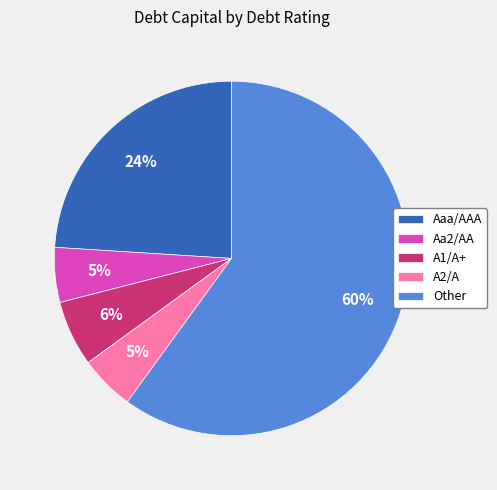

Do Aa2/AA and A1/A+ together represent more than half of the pie?

No